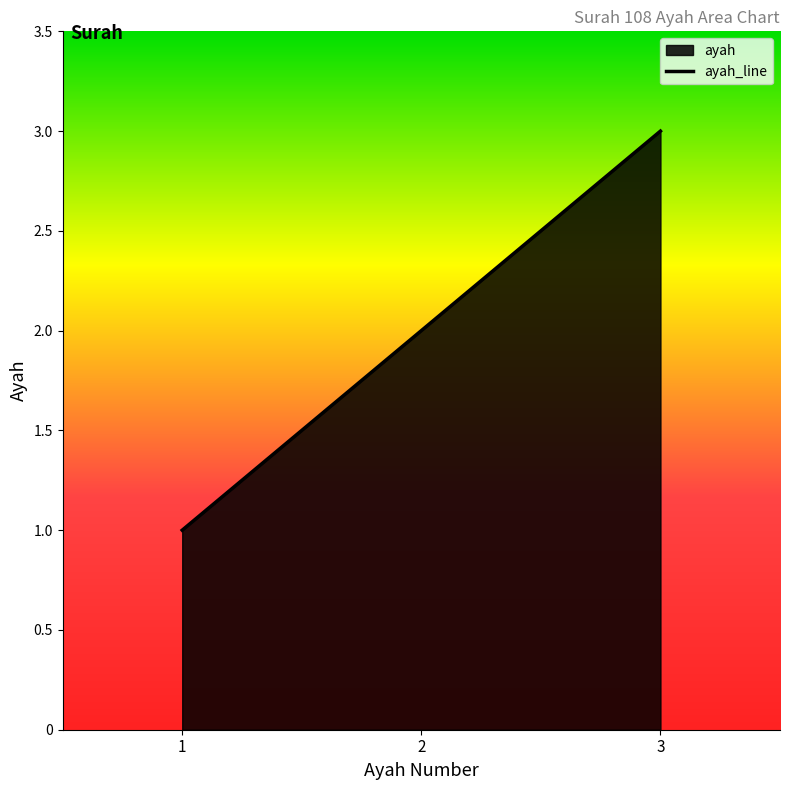

Where is the data nearest to the value 2?

2